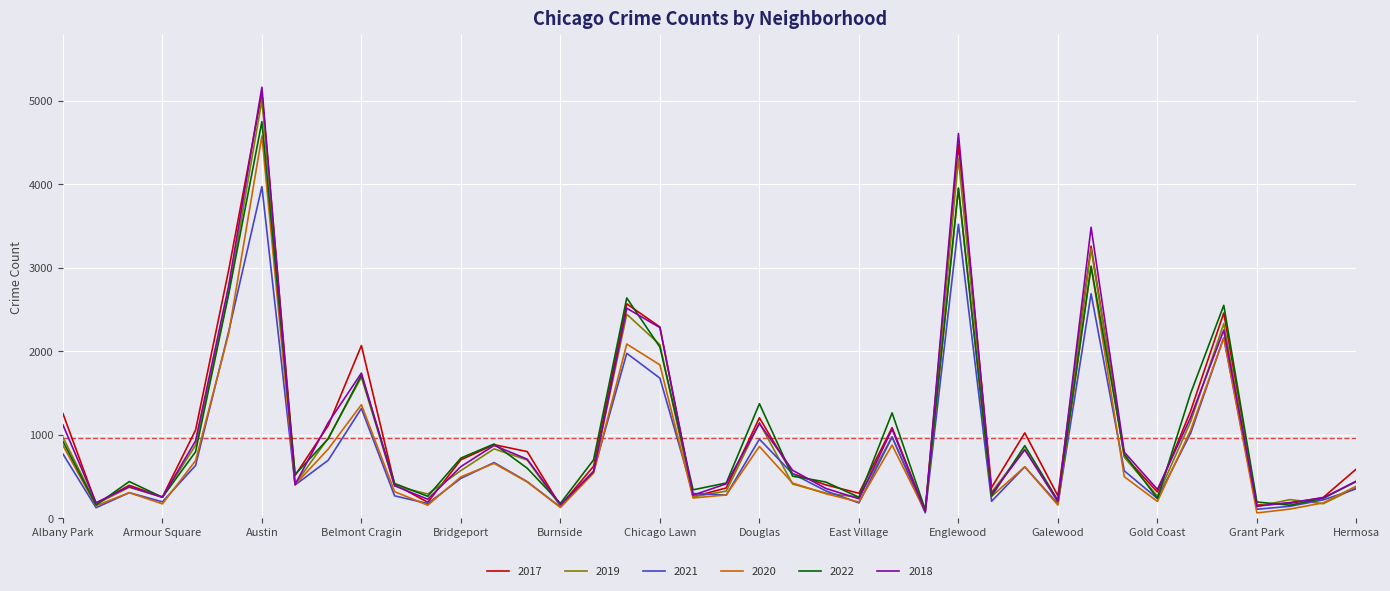

Which series has the largest range (max minus min)?

2018